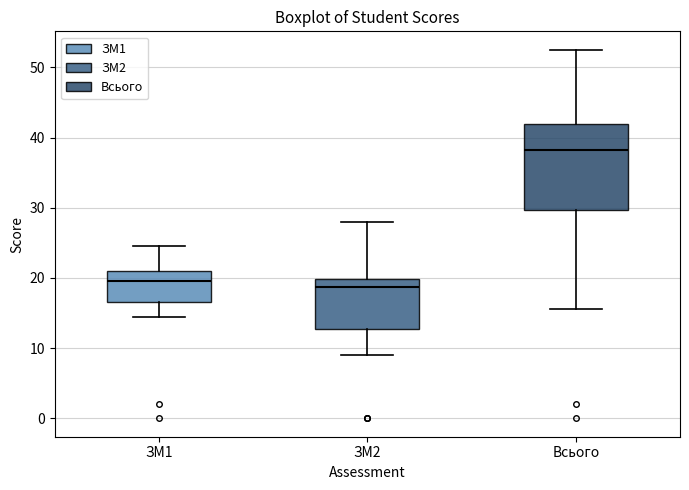

Where is the upper edge of the box for ЗМ2 on the y-axis? The values are not printed on the chart, so give them approximately, as read against the axis.

20